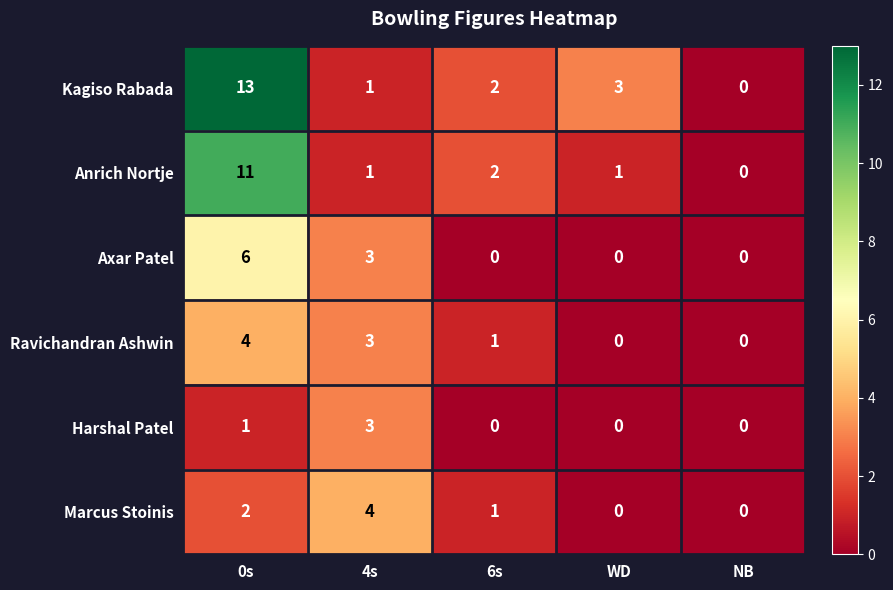

Reading right to left, list all the values displayed in this chart.

Kagiso Rabada: NB=0	WD=3	6s=2	4s=1	0s=13
Anrich Nortje: NB=0	WD=1	6s=2	4s=1	0s=11
Axar Patel: NB=0	WD=0	6s=0	4s=3	0s=6
Ravichandran Ashwin: NB=0	WD=0	6s=1	4s=3	0s=4
Harshal Patel: NB=0	WD=0	6s=0	4s=3	0s=1
Marcus Stoinis: NB=0	WD=0	6s=1	4s=4	0s=2